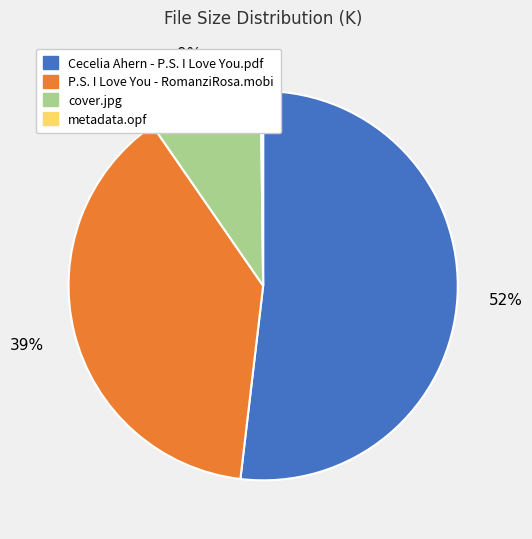

Is the sum of cover.jpg and P.S. I Love You - RomanziRosa.mobi greater than half?

No